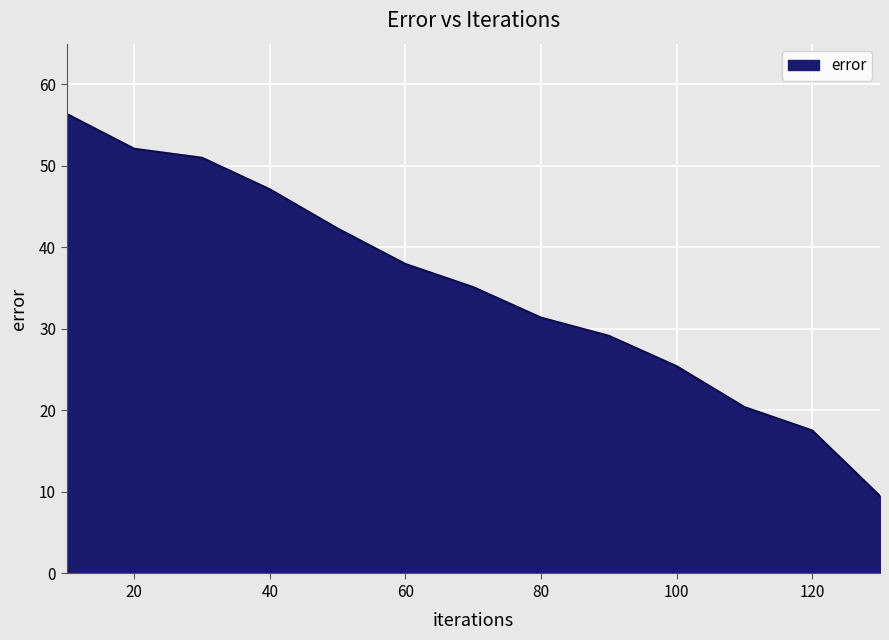

What is the greatest value displayed?

56.4